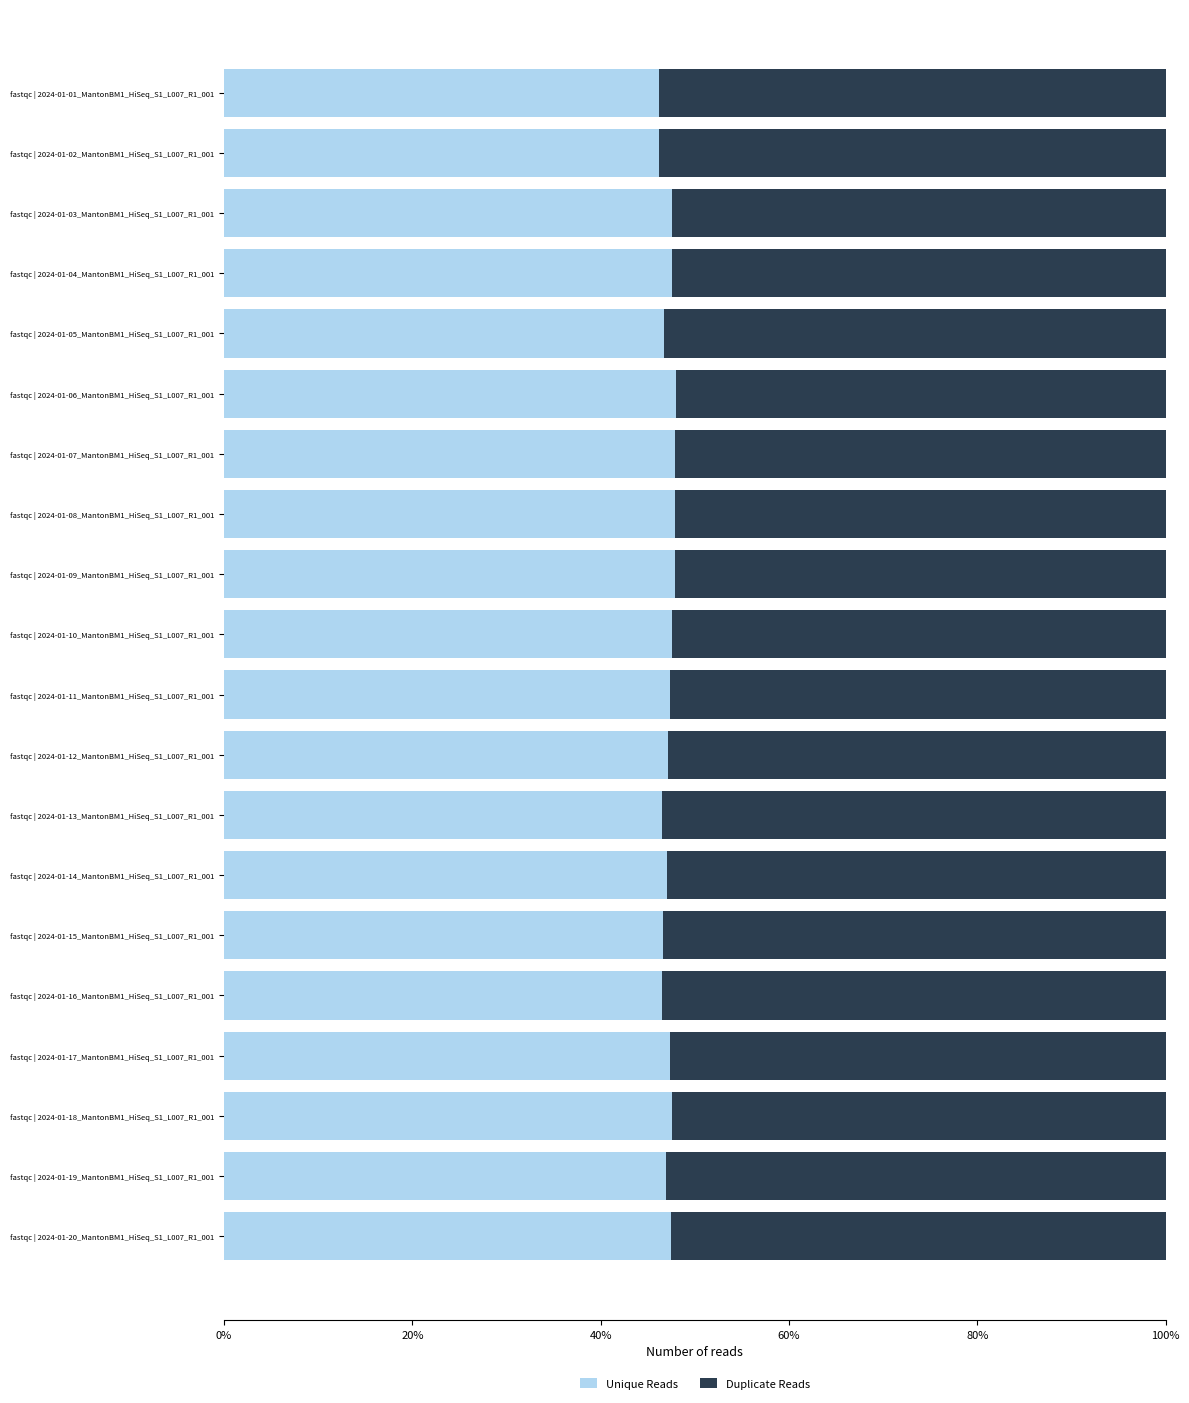

What is the maximum value for Unique Reads?

48.0